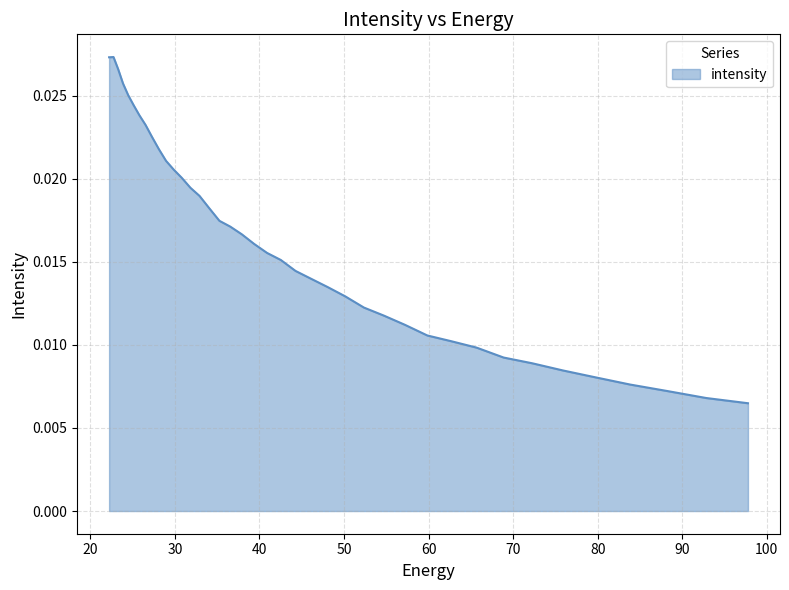

True or false: there are more than 2 points higher than both neighbors.

False